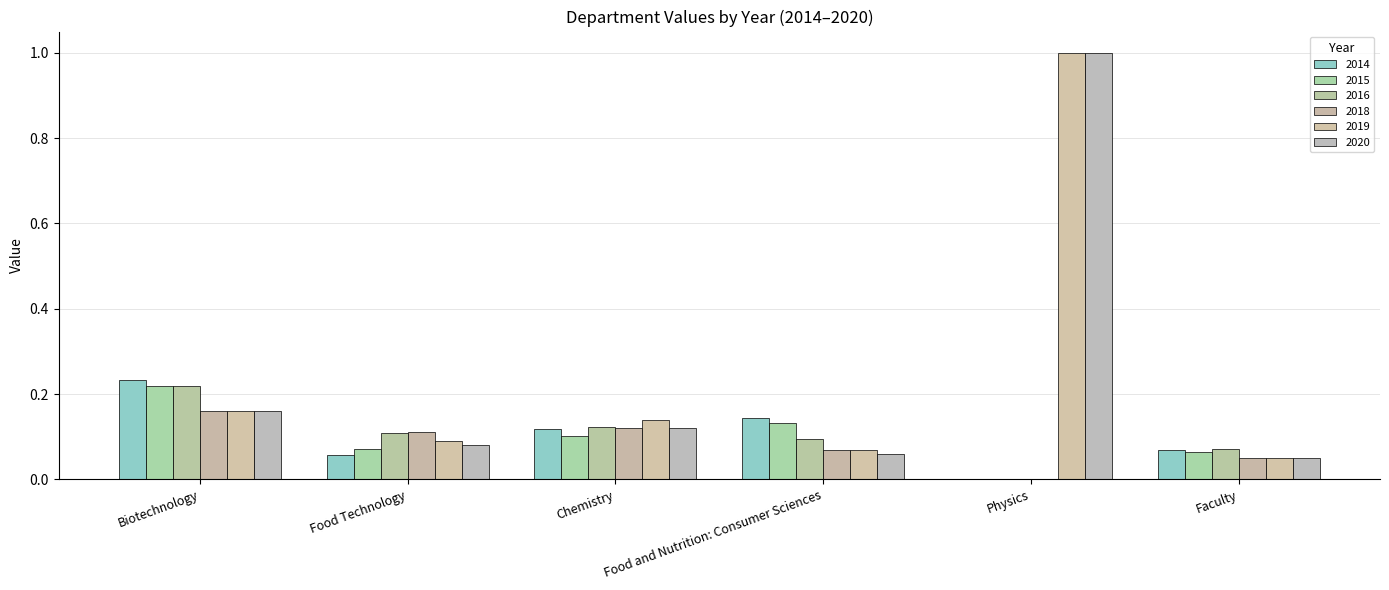

Where is 2015 nearest to the value 0?

Physics